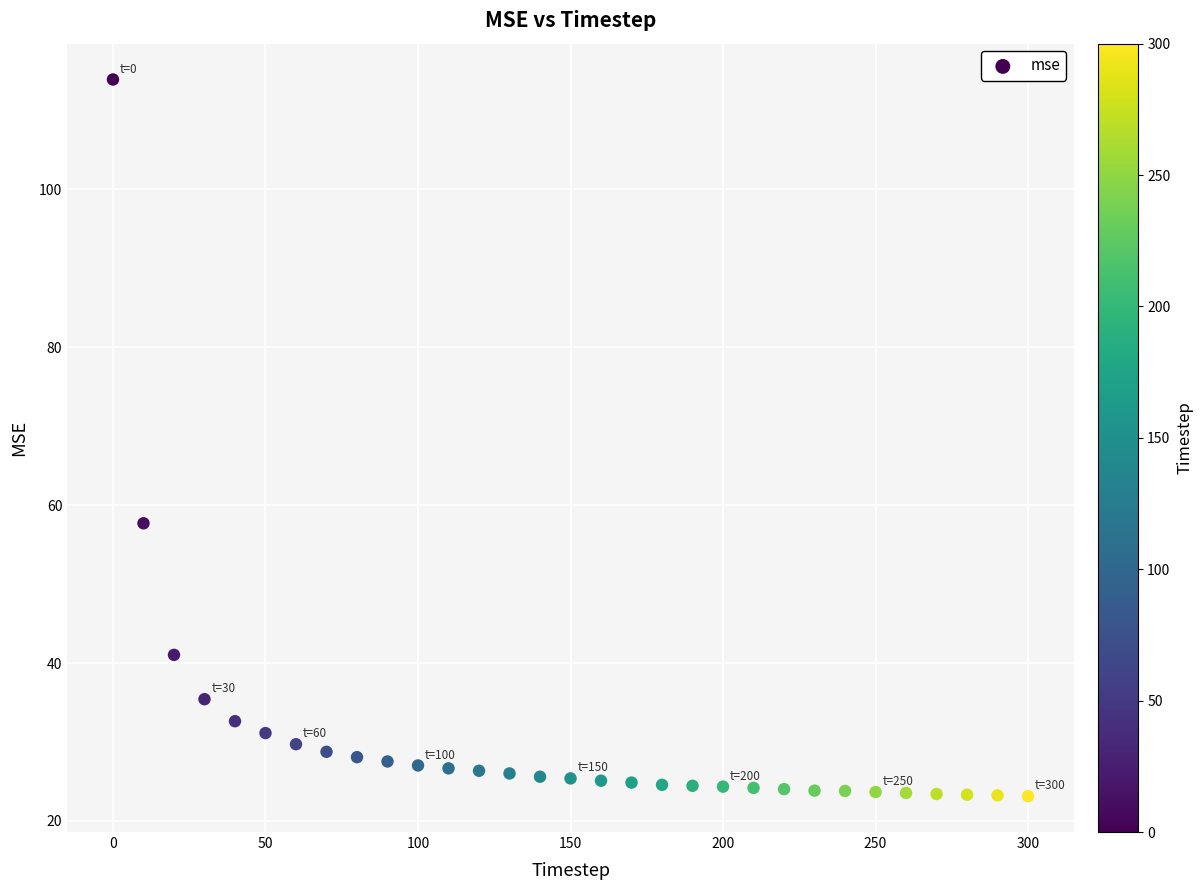

What Y value in the scatter plot is closest to 68?

57.7